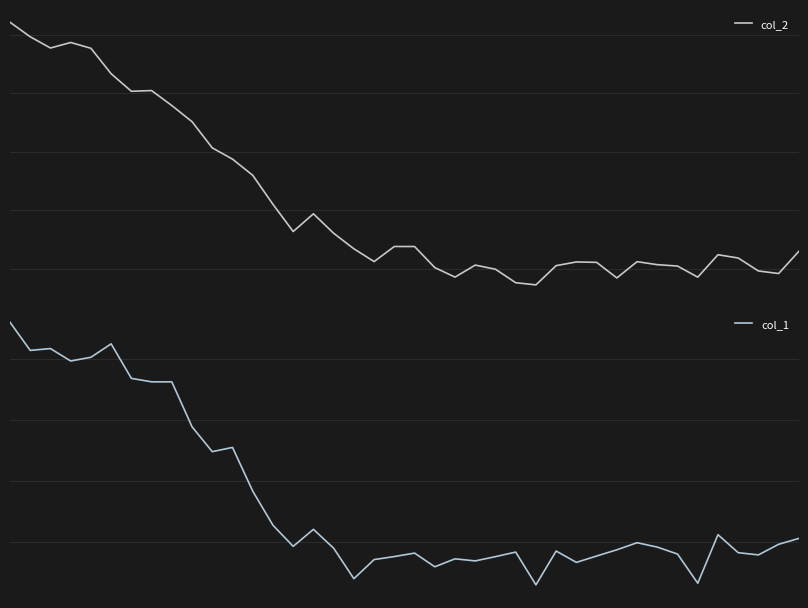

Count the number of categories in the chart.

40